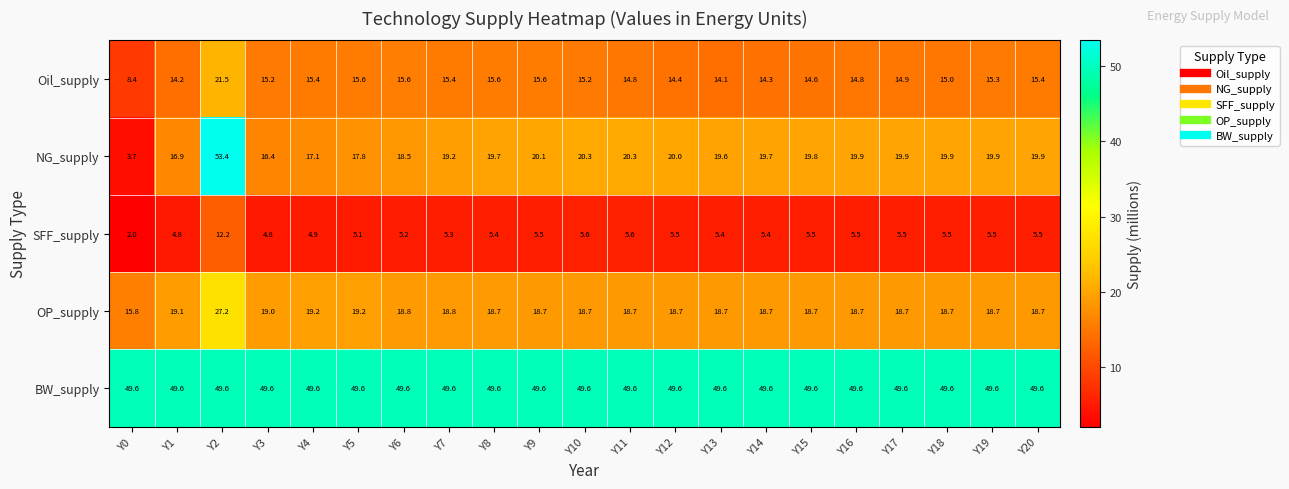

Which series has the widest spread of values?

NG_supply